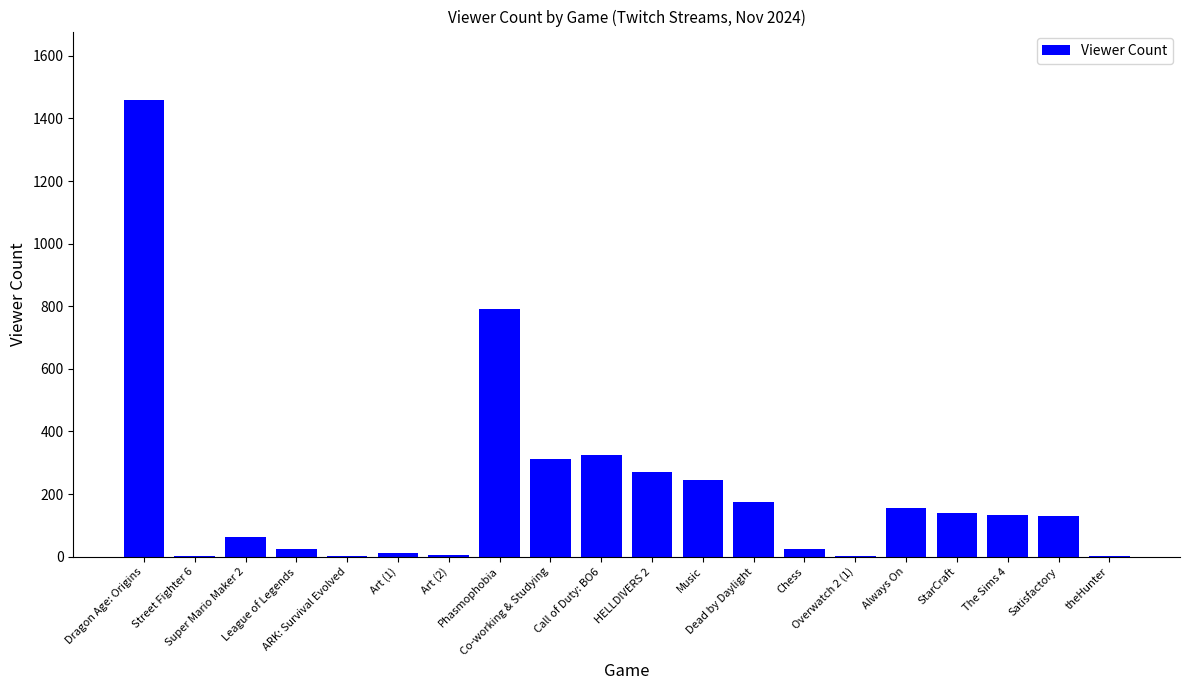

True or false: the data shows 155 at Always On.

True